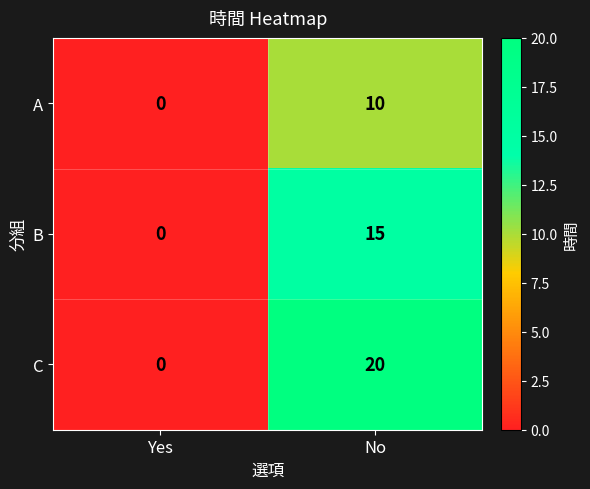

List the labels in order of A value, smallest first.

Yes, No